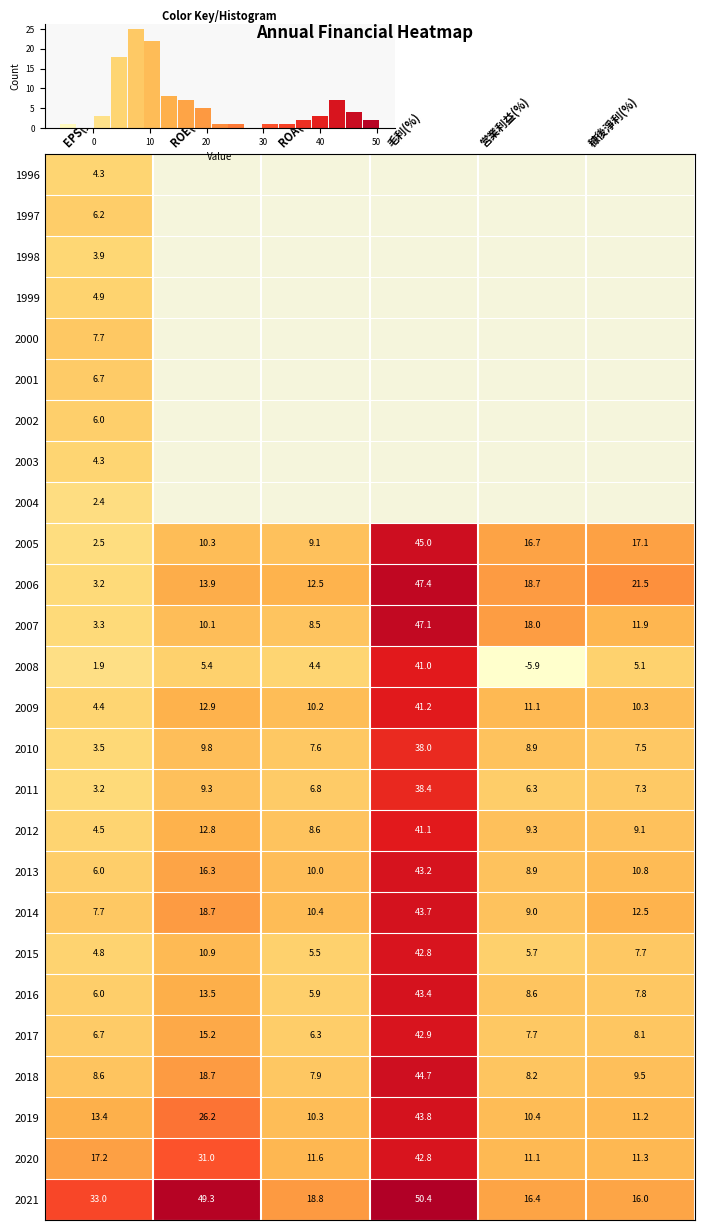

True or false: 2019 has a value of 13.4 at EPS(元).

True